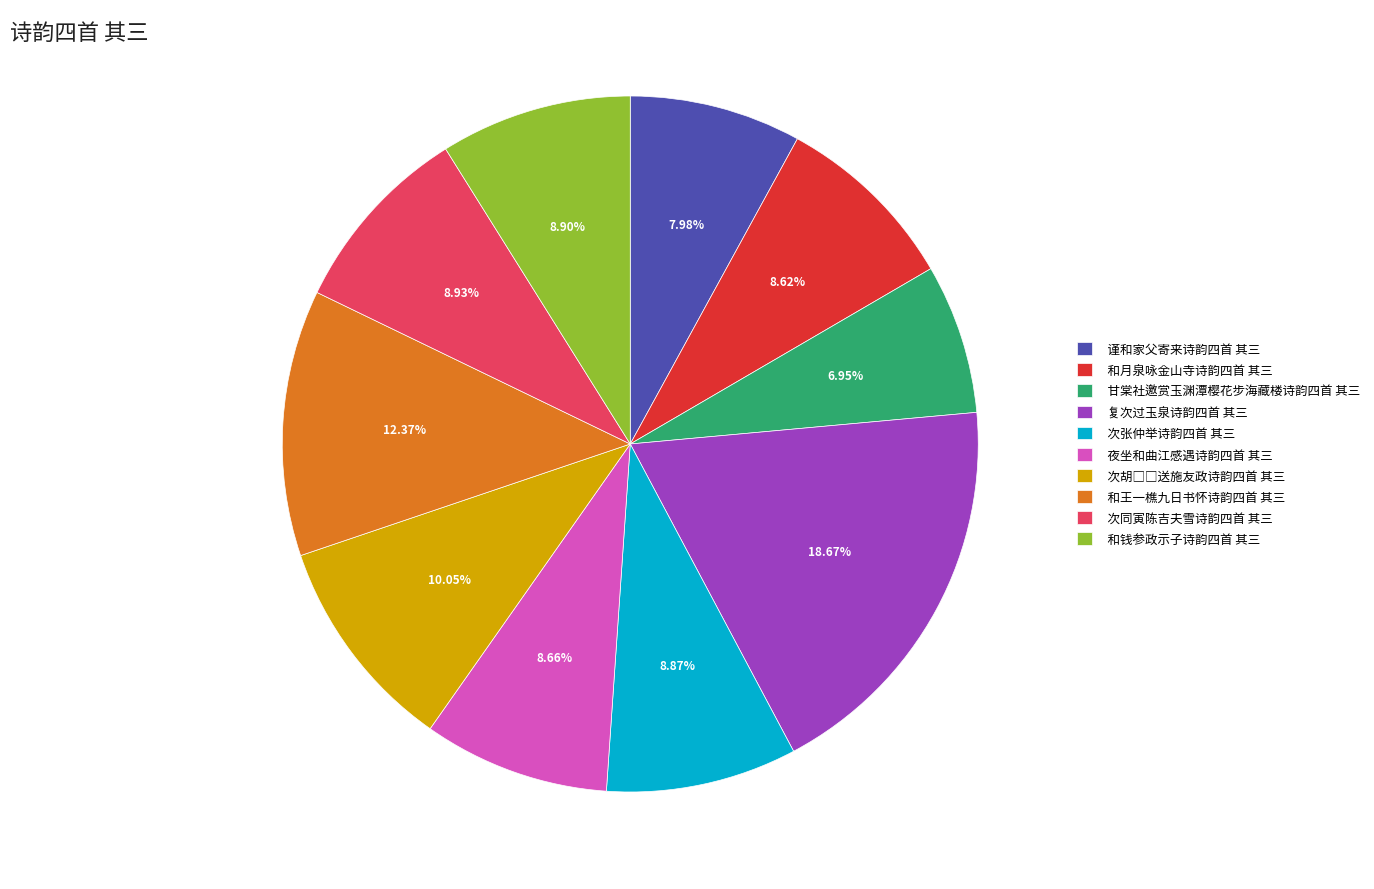

How many segments does this pie chart have?

10